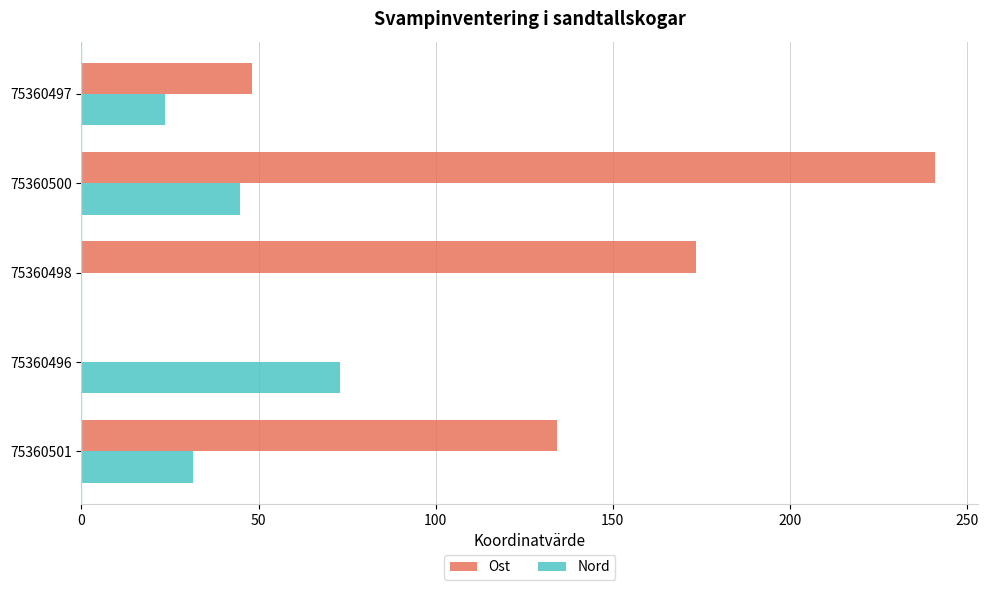

What is the total value across all series at 75360498?

173.5